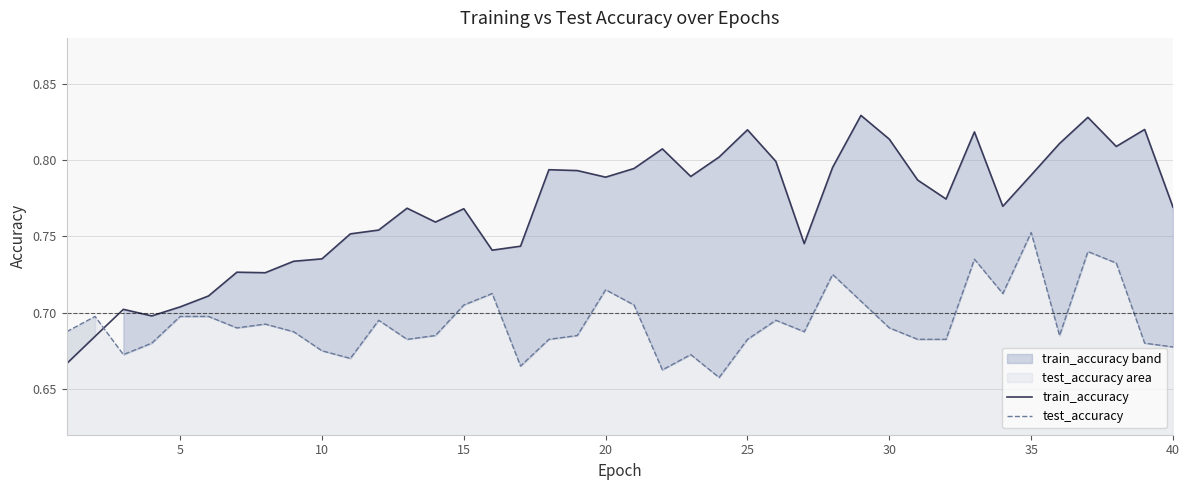

How many times do test_accuracy and train_accuracy cross each other?

1